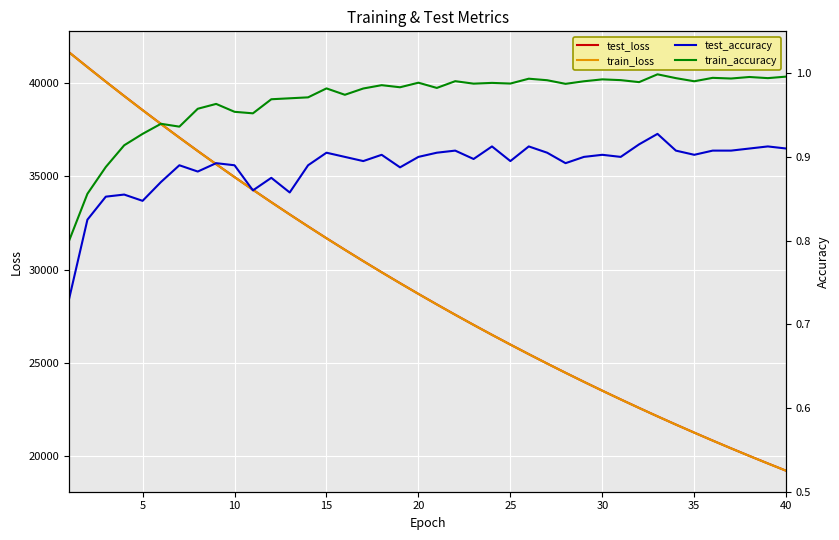

What is the difference between the maximum and minimum values in the test_loss series?

22455.9